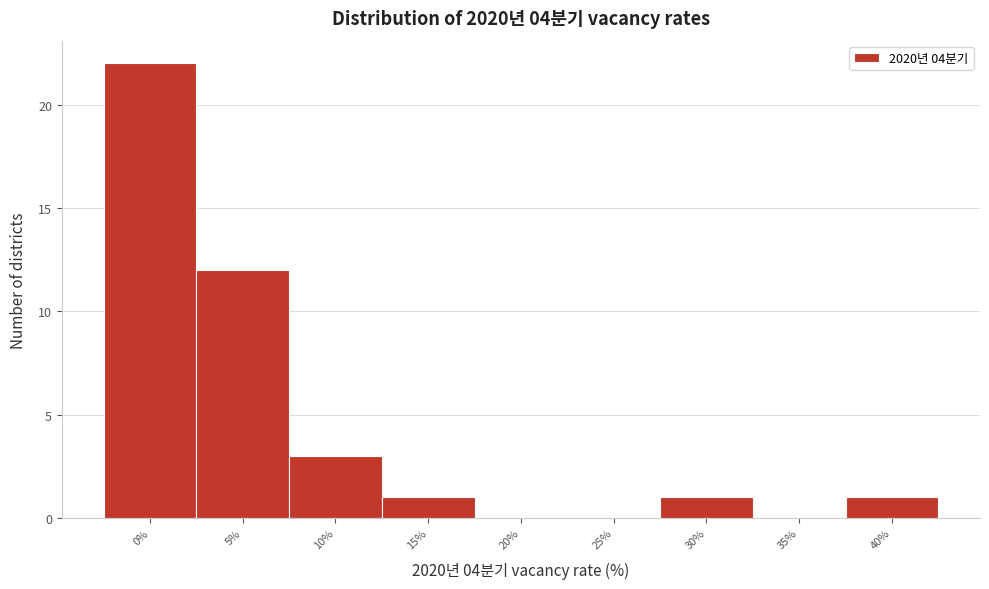

Reading right to left, list all the values displayed in this chart.

40%=1	35%=0	30%=1	25%=0	20%=0	15%=1	10%=3	5%=12	0%=22